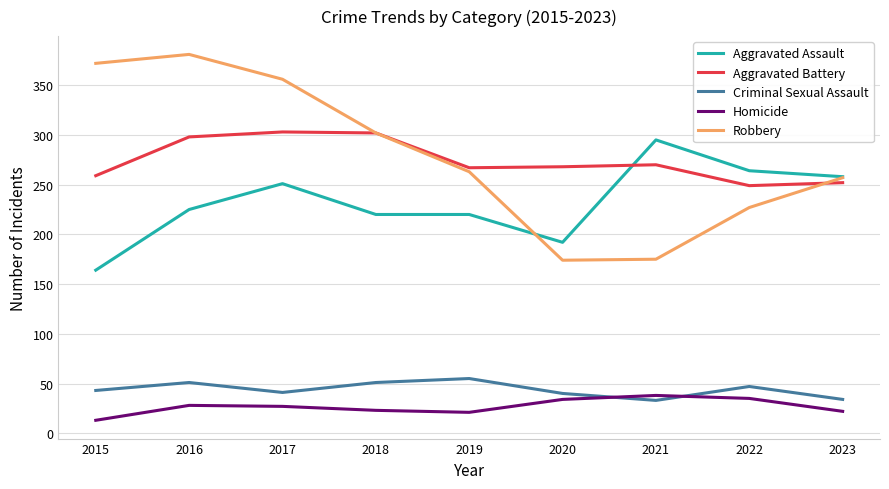

Which series changed the most between 2017 and 2019?

Robbery